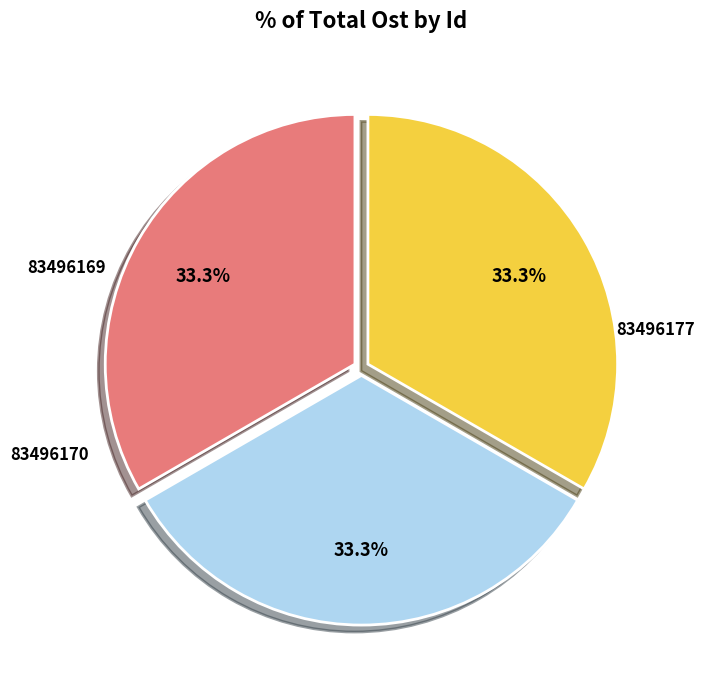

To the nearest percent, what is the average slice percentage?

33%